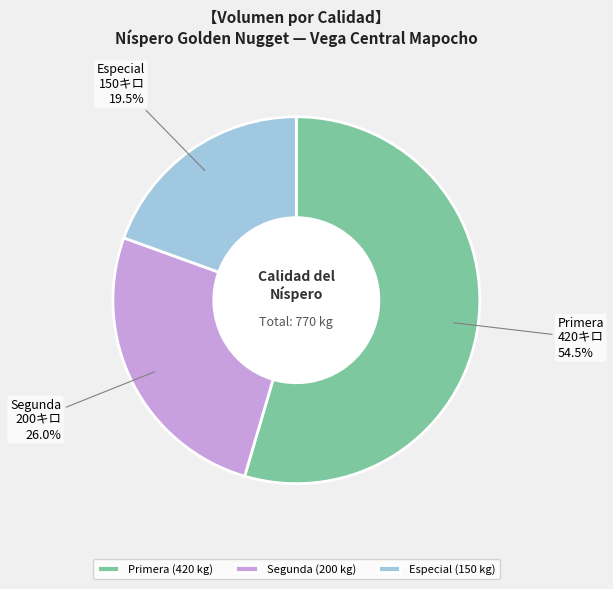

Which has a higher value, Segunda or Primera?

Primera